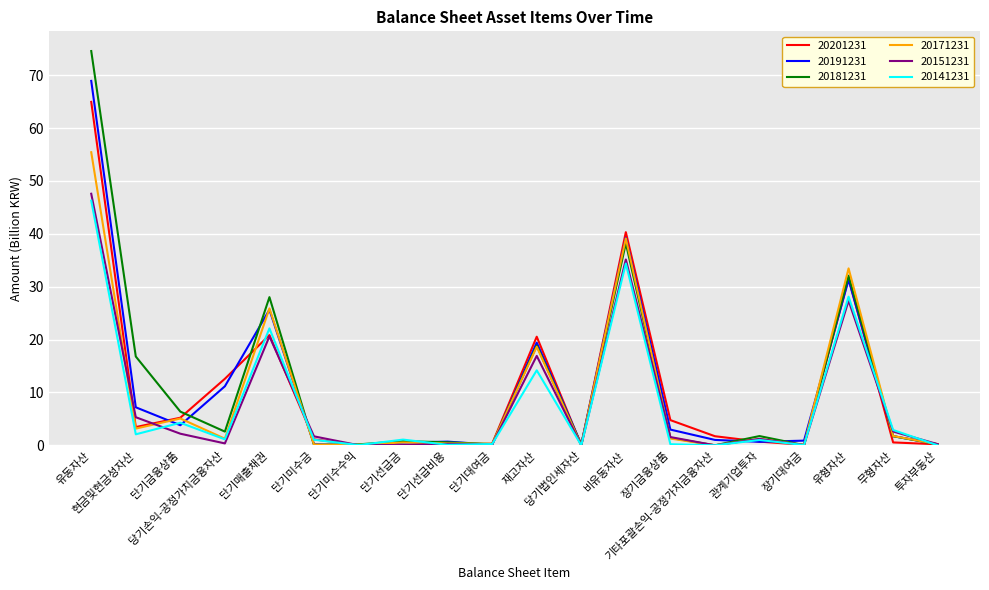

How many categories are shown in the chart?

20